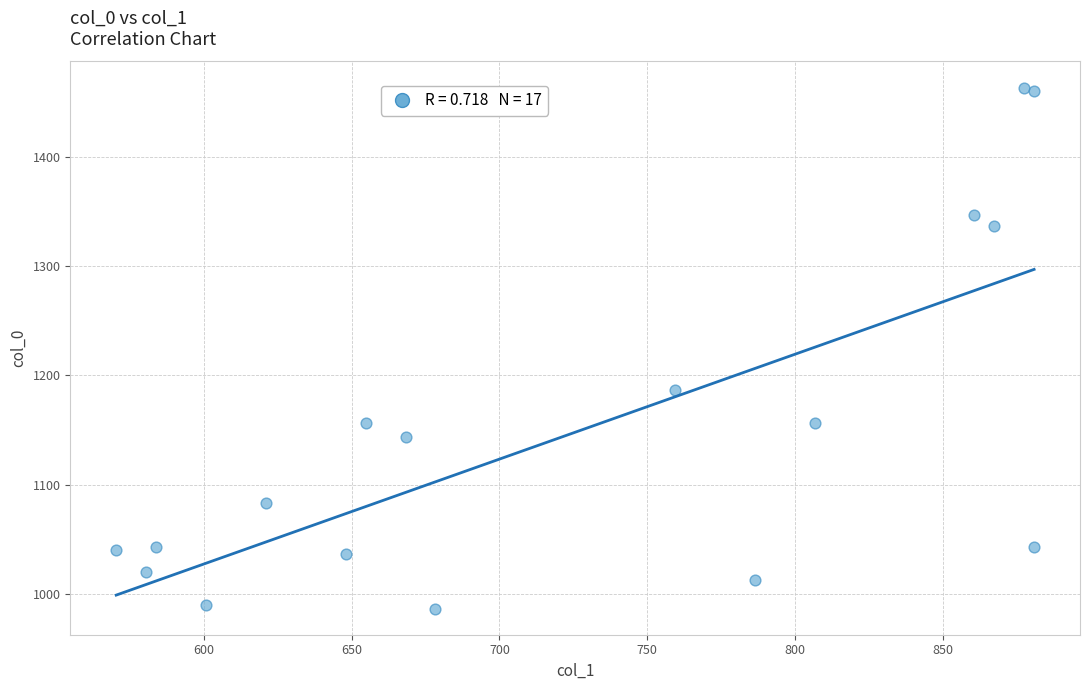

What Y value in the scatter plot is closest to 1225?

1186.7